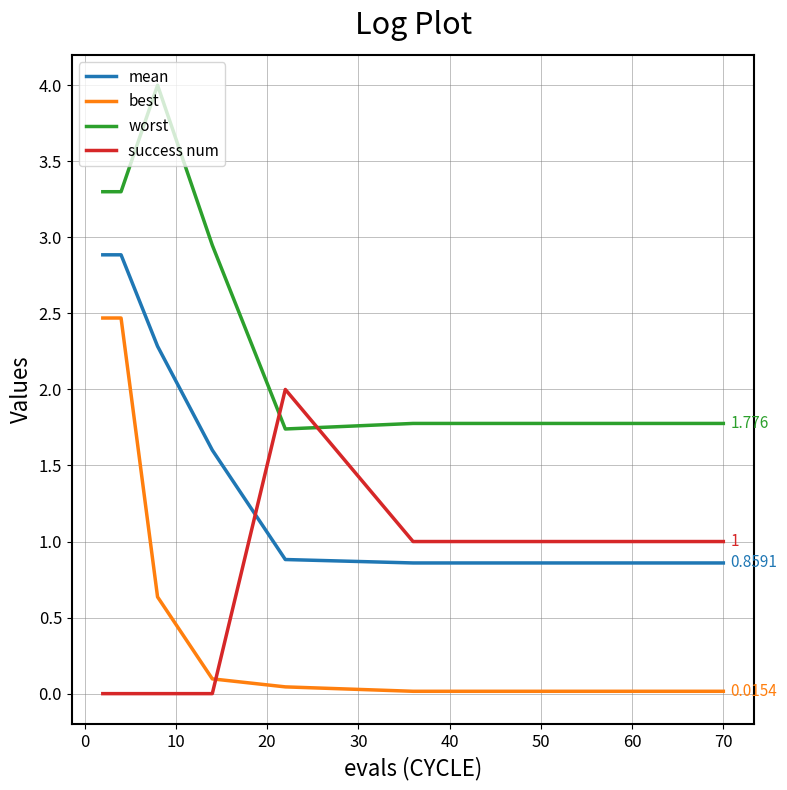

Between 0 and 13, which series saw the biggest shift?

best